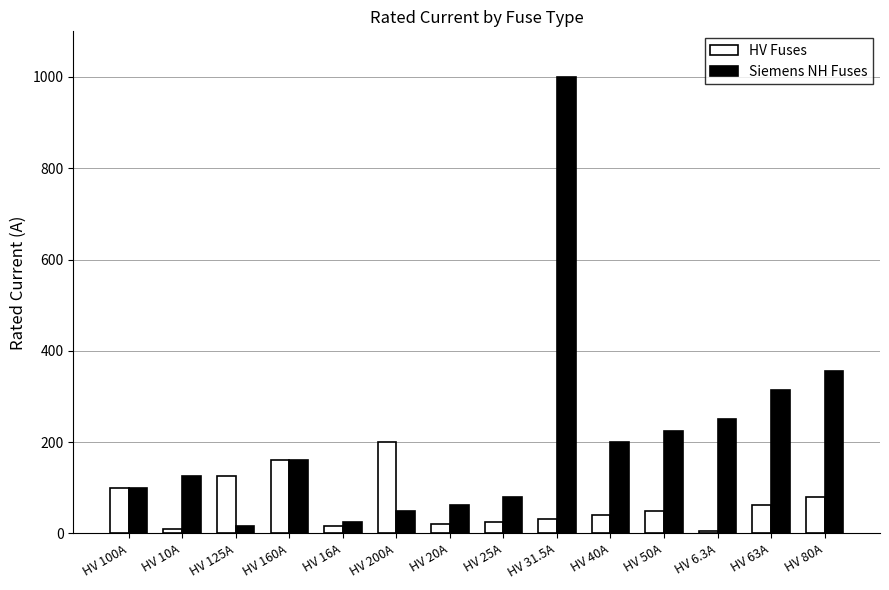

How many bars are there in total?

28